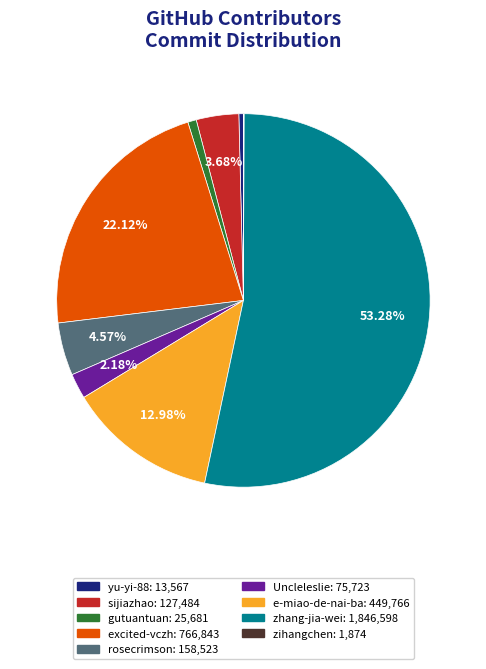

What is the majority slice?

zhang-jia-wei